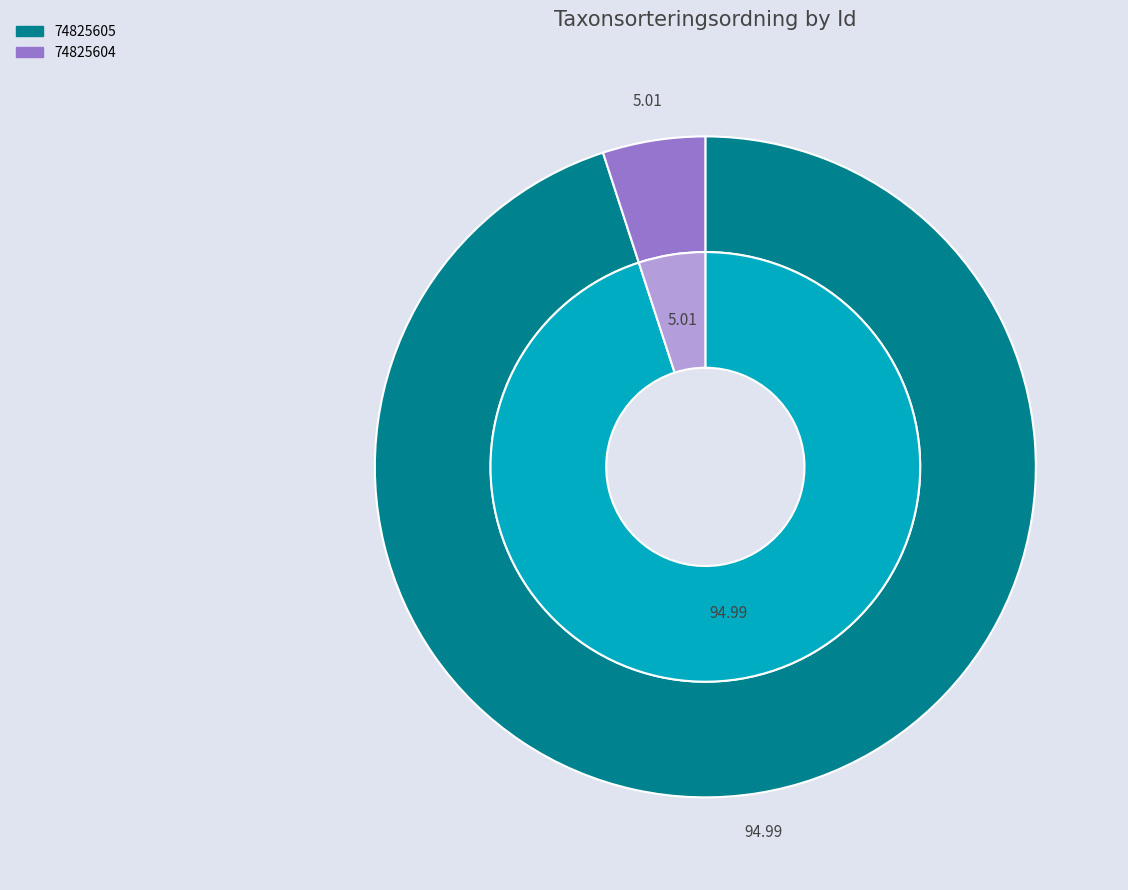

To the nearest percent, what percentage of the pie is 74825605?

95%